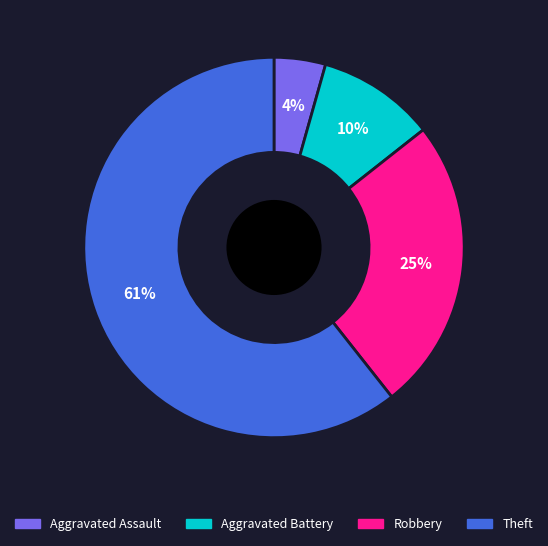

Which slice represents more than half of the pie?

Theft